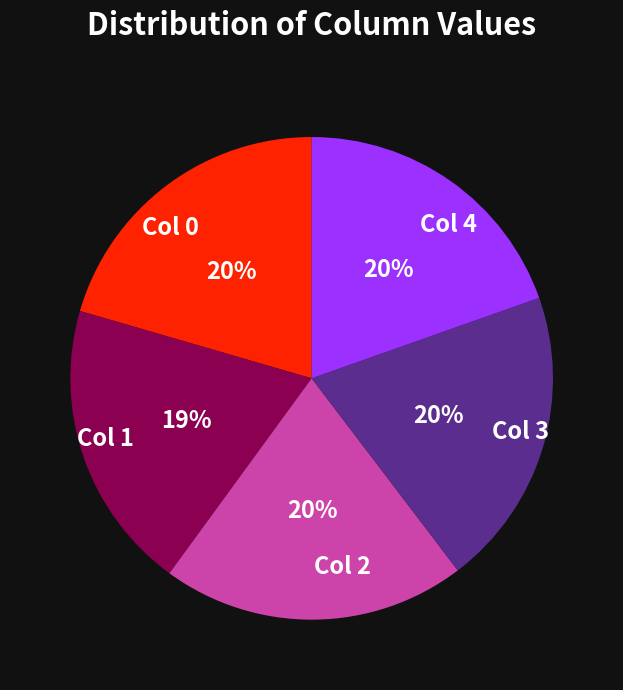

What percentage is the Col 3 slice, to the nearest percent?

20%